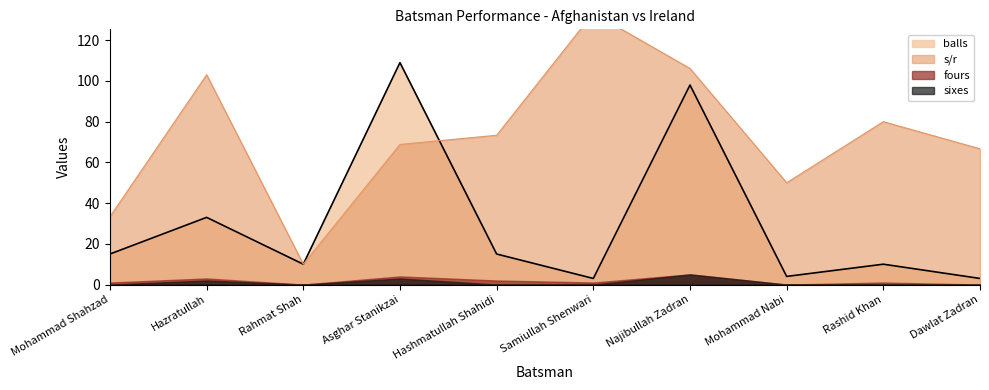

Is the value of balls at Mohammad Shahzad greater than the value of s/r at Hazratullah?

No